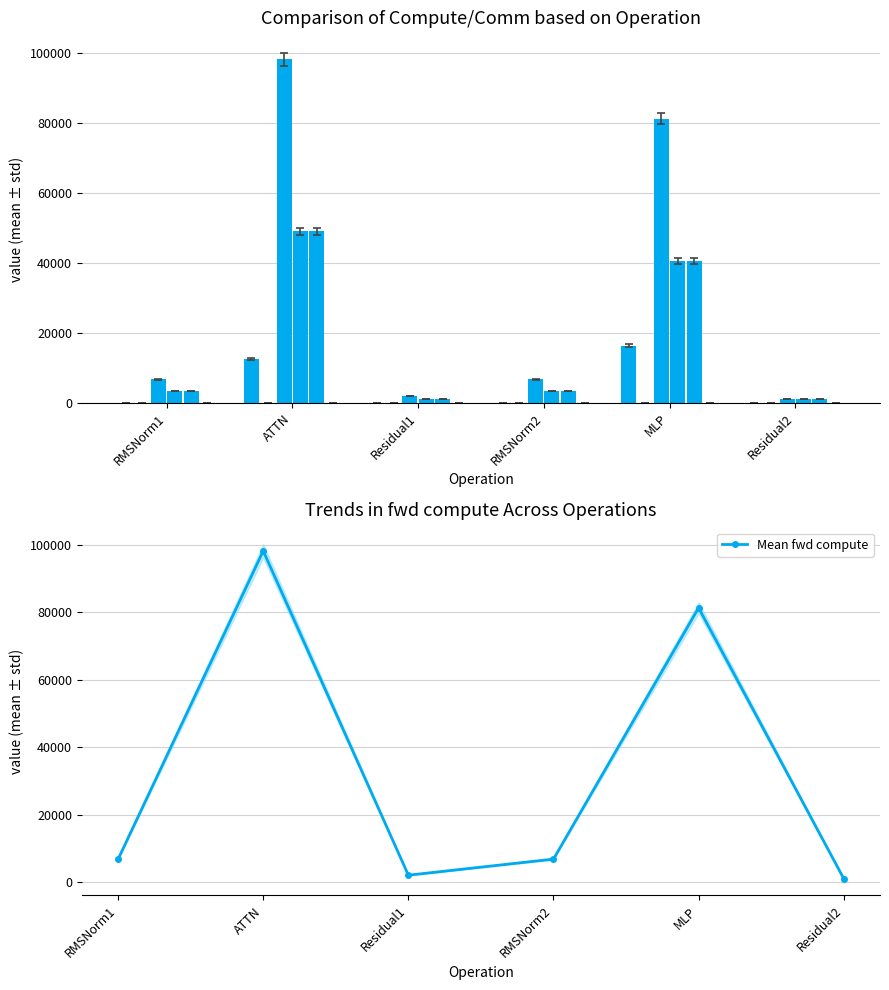

Which series changed the most between RMSNorm2 and MLP?

fwd compute